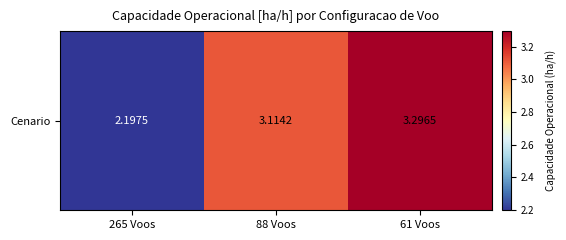

Where is the data nearest to the value 2?

265 Voos